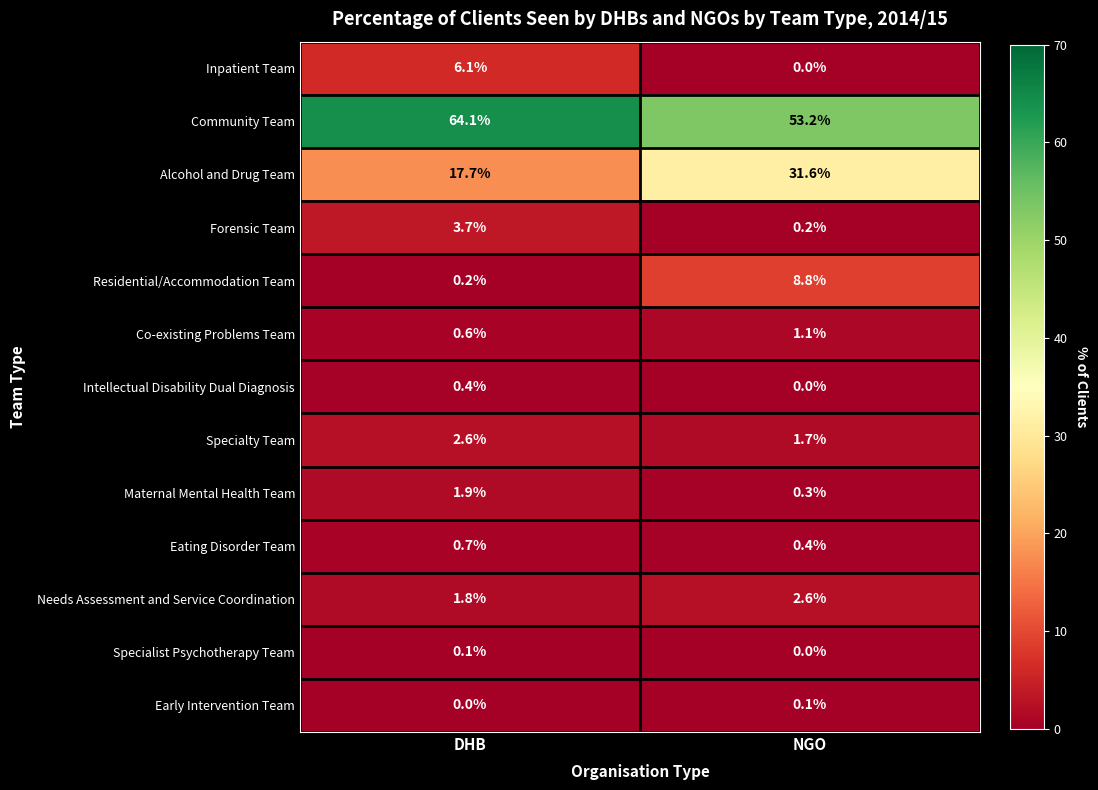

Reading left to right, list all the values displayed in this chart.

Inpatient Team: DHB=6.1	NGO=0.0
Community Team: DHB=64.1	NGO=53.2
Alcohol and Drug Team: DHB=17.7	NGO=31.6
Forensic Team: DHB=3.7	NGO=0.2
Residential/Accommodation Team: DHB=0.2	NGO=8.8
Co-existing Problems Team: DHB=0.6	NGO=1.1
Intellectual Disability Dual Diagnosis: DHB=0.4	NGO=0.0
Specialty Team: DHB=2.6	NGO=1.7
Maternal Mental Health Team: DHB=1.9	NGO=0.3
Eating Disorder Team: DHB=0.7	NGO=0.4
Needs Assessment and Service Coordination: DHB=1.8	NGO=2.6
Specialist Psychotherapy Team: DHB=0.1	NGO=0.0
Early Intervention Team: DHB=0.0	NGO=0.1